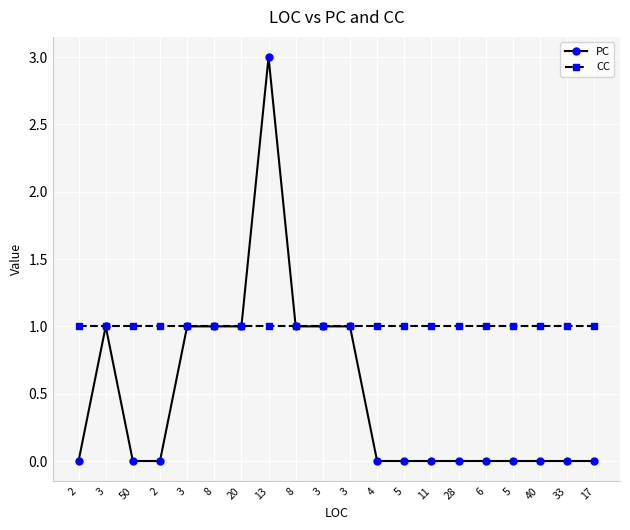

What is the total value across all series at 2?

1